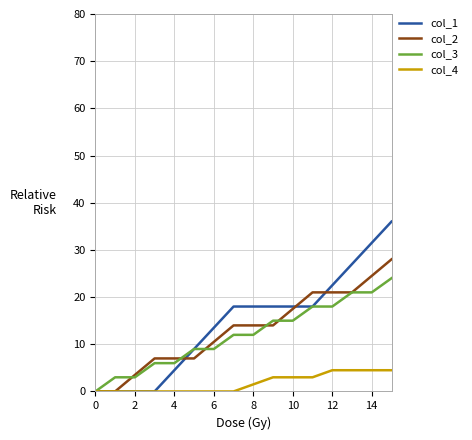

List the series in order of their peak value, lowest first.

col_4, col_3, col_2, col_1